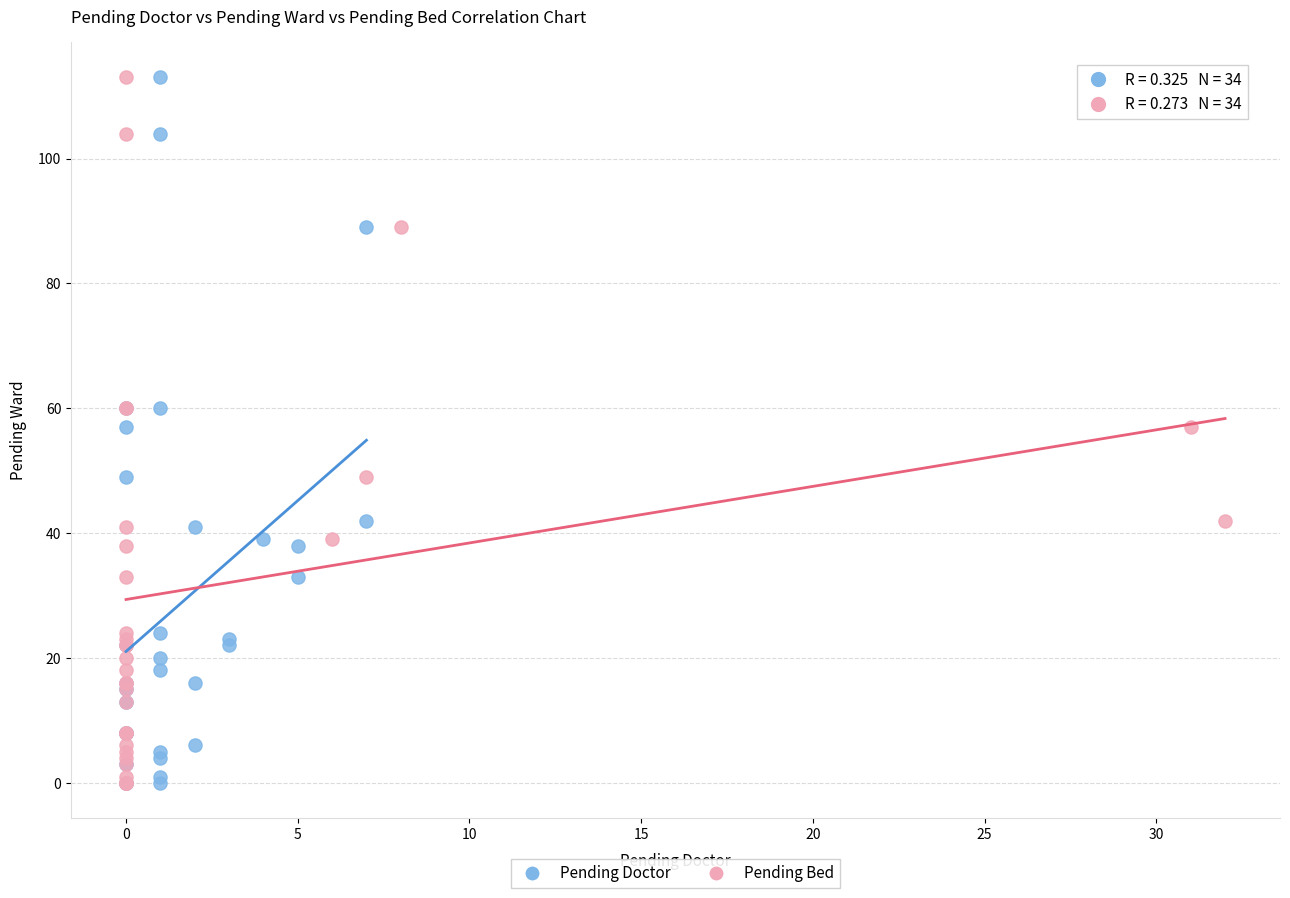

What are all the series names shown in the legend?

Pending Doctor, Pending Bed